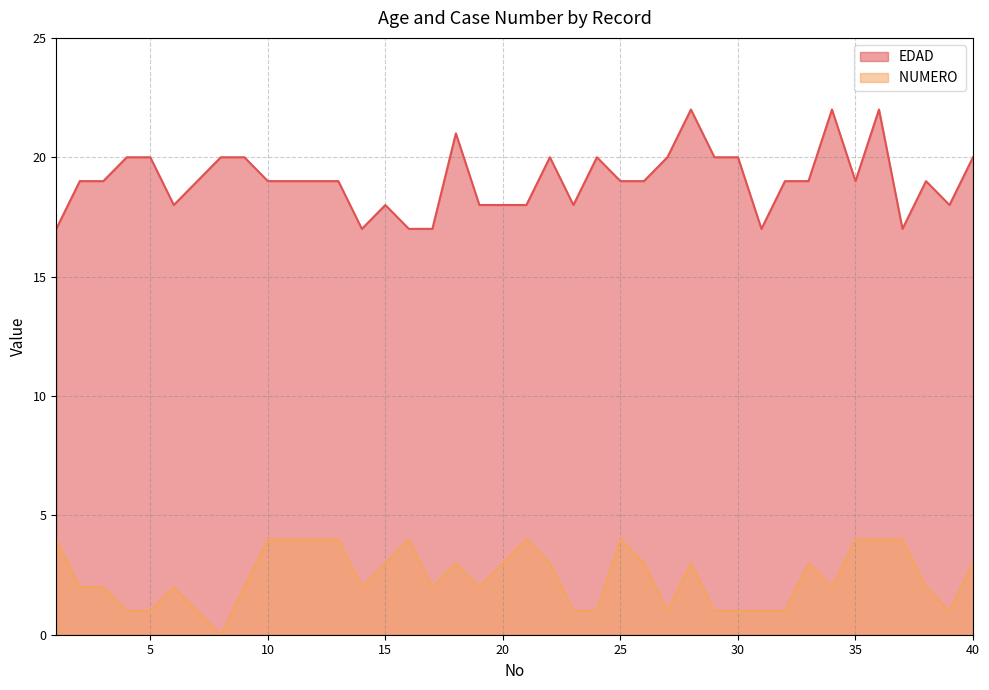

Reading left to right, transcribe all the data shown in this chart.

EDAD: 17	19	19	20	20	18	19	20	20	19	19	19	19	17	18	17	17	21	18	18	18	20	18	20	19	19	20	22	20	20	17	19	19	22	19	22	17	19	18	20
NUMERO : 4	2	2	1	1	2	1	0	2	4	4	4	4	2	3	4	2	3	2	3	4	3	1	1	4	3	1	3	1	1	1	1	3	2	4	4	4	2	1	3